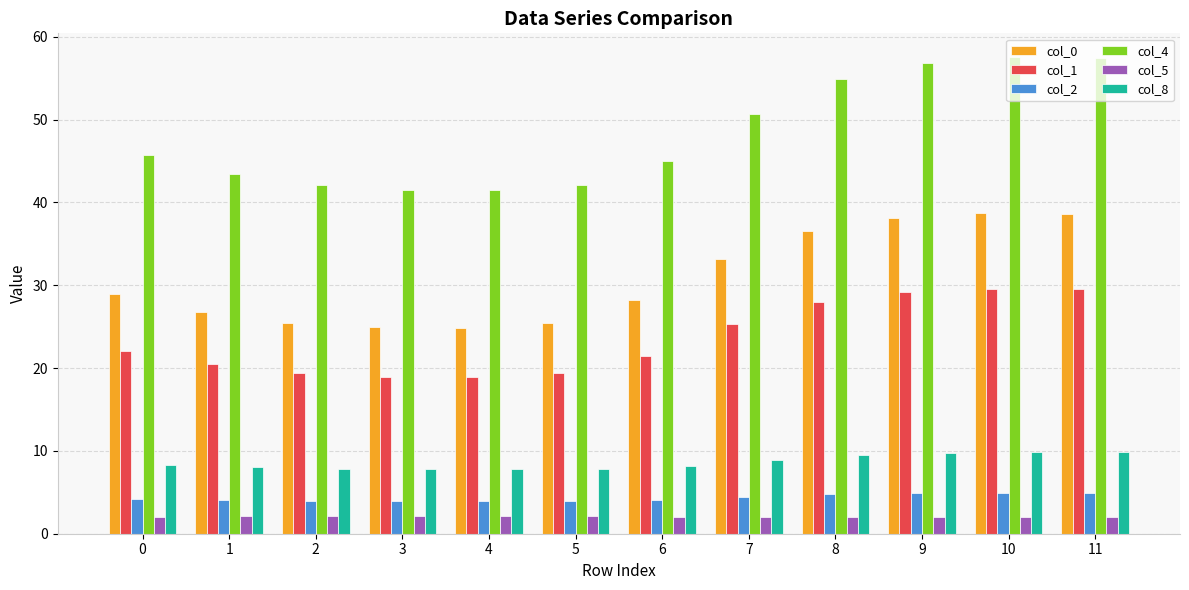

True or false: col_8 has a value of 12.1 at 6.

False